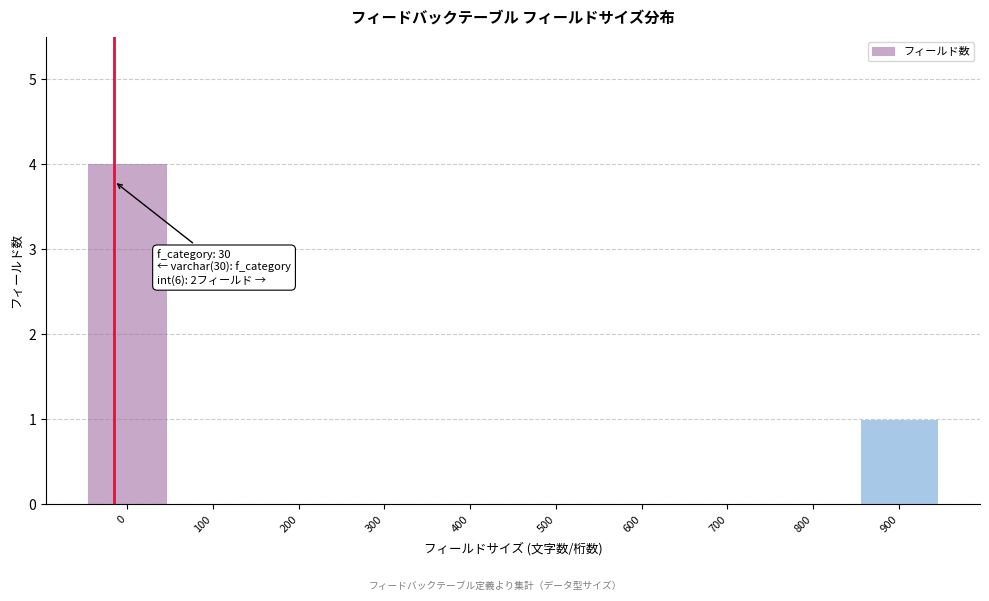

Reading left to right, what are all the values shown in this chart?

0=4	100=0	200=0	300=0	400=0	500=0	600=0	700=0	800=0	900=1